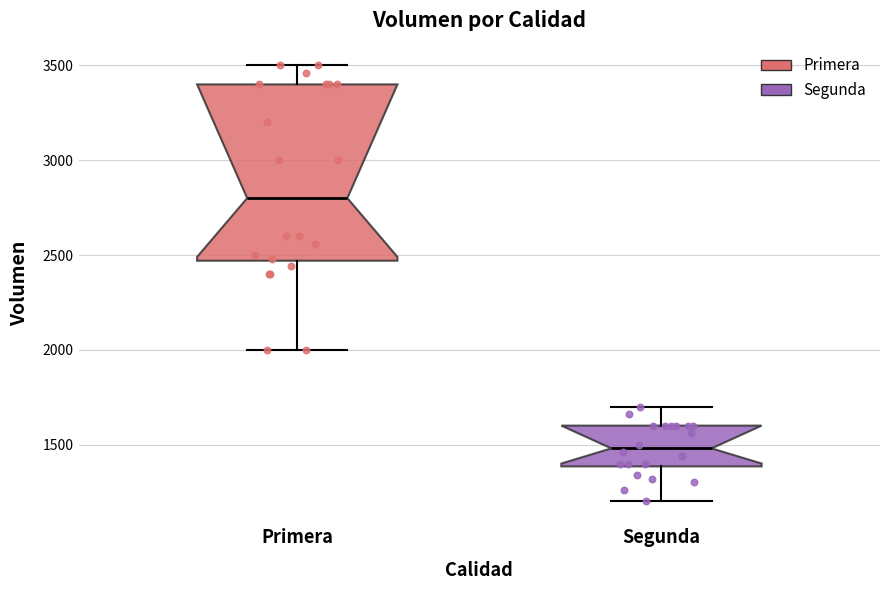

Which box's median line is the highest?

Primera